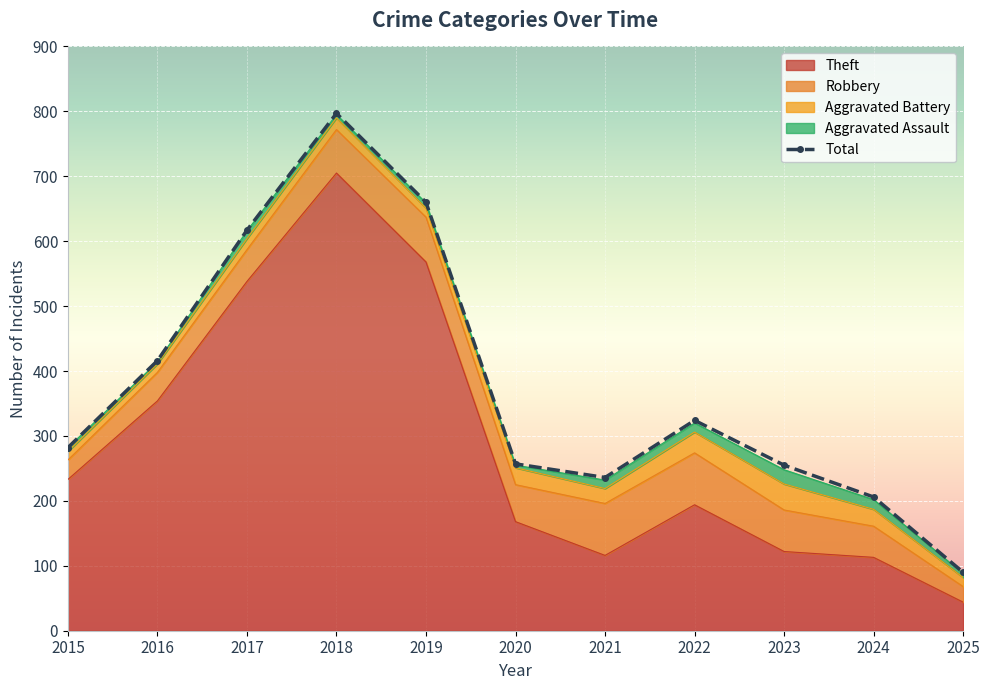

Is it true that Total equals 1083 at 2018?

False